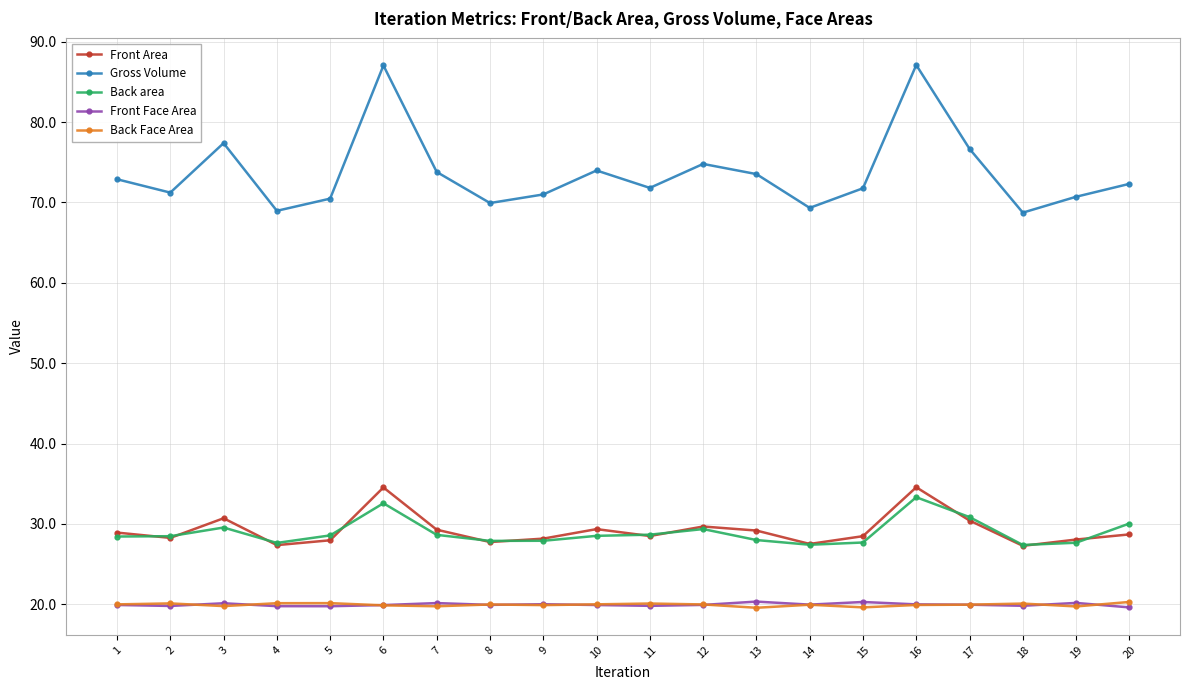

The value of Back Face Area at 18 is 20.1. True or false?

True